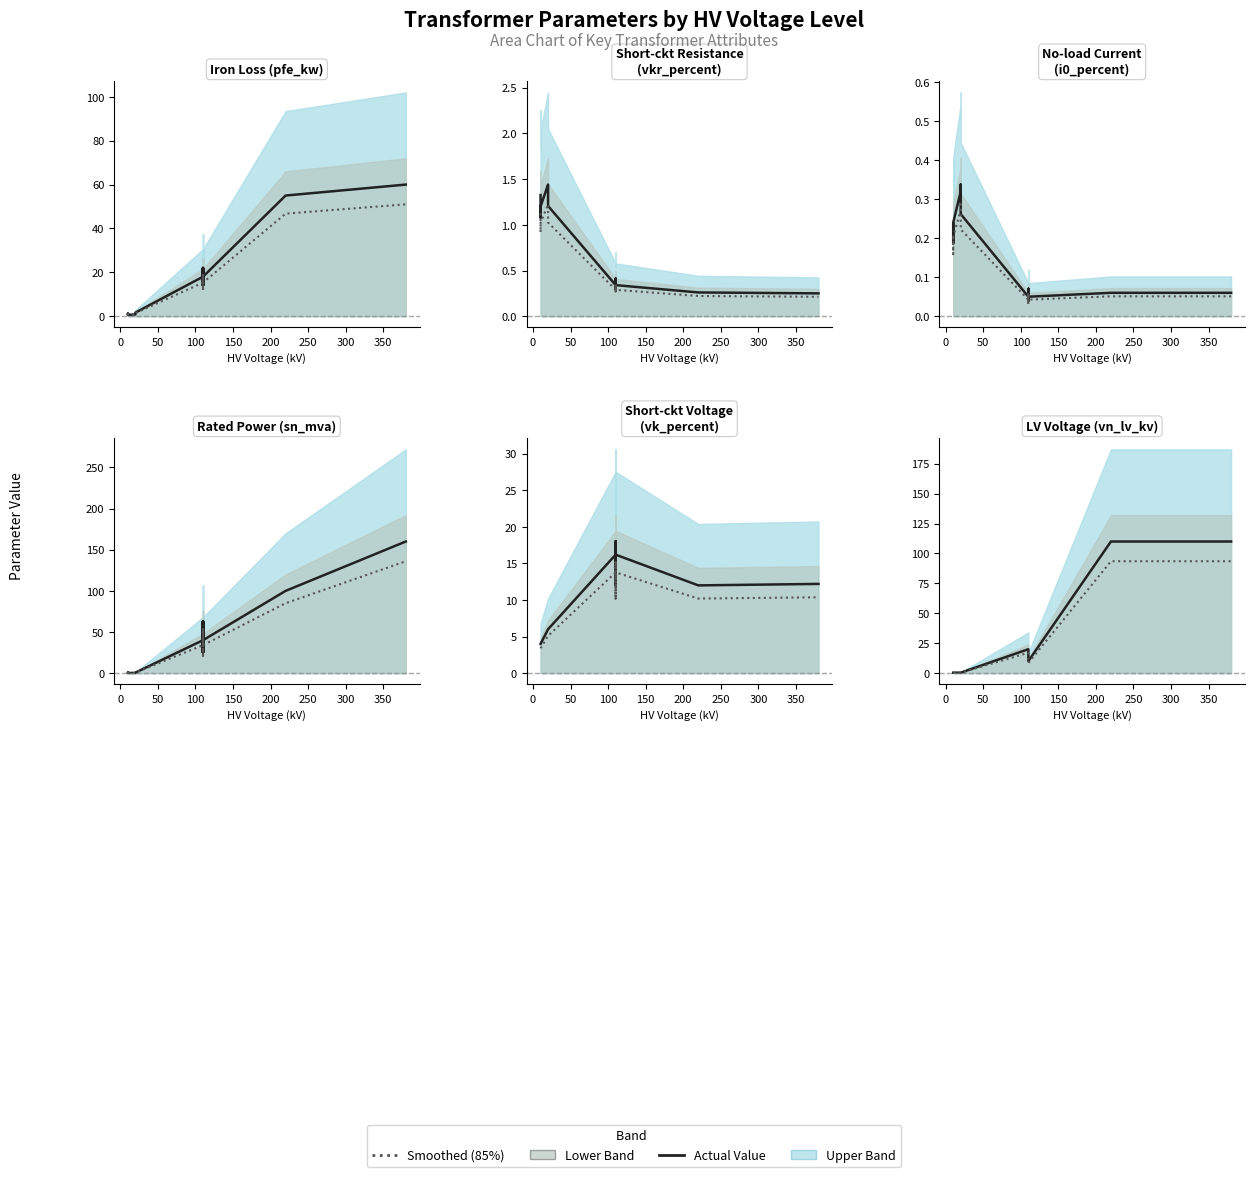

Count the number of categories in the chart.

14